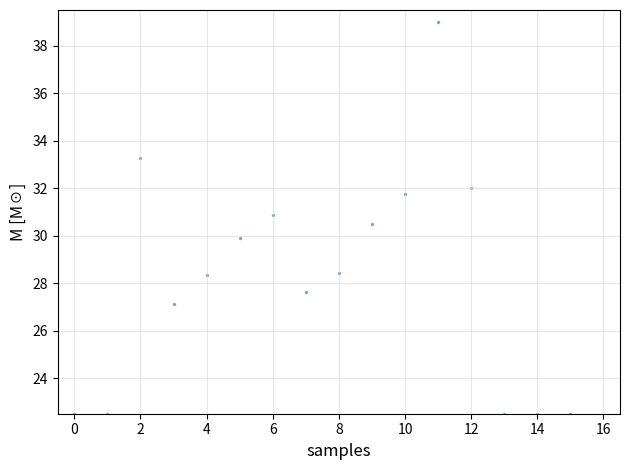

What is the range of Y values (max minus min)?

16.5